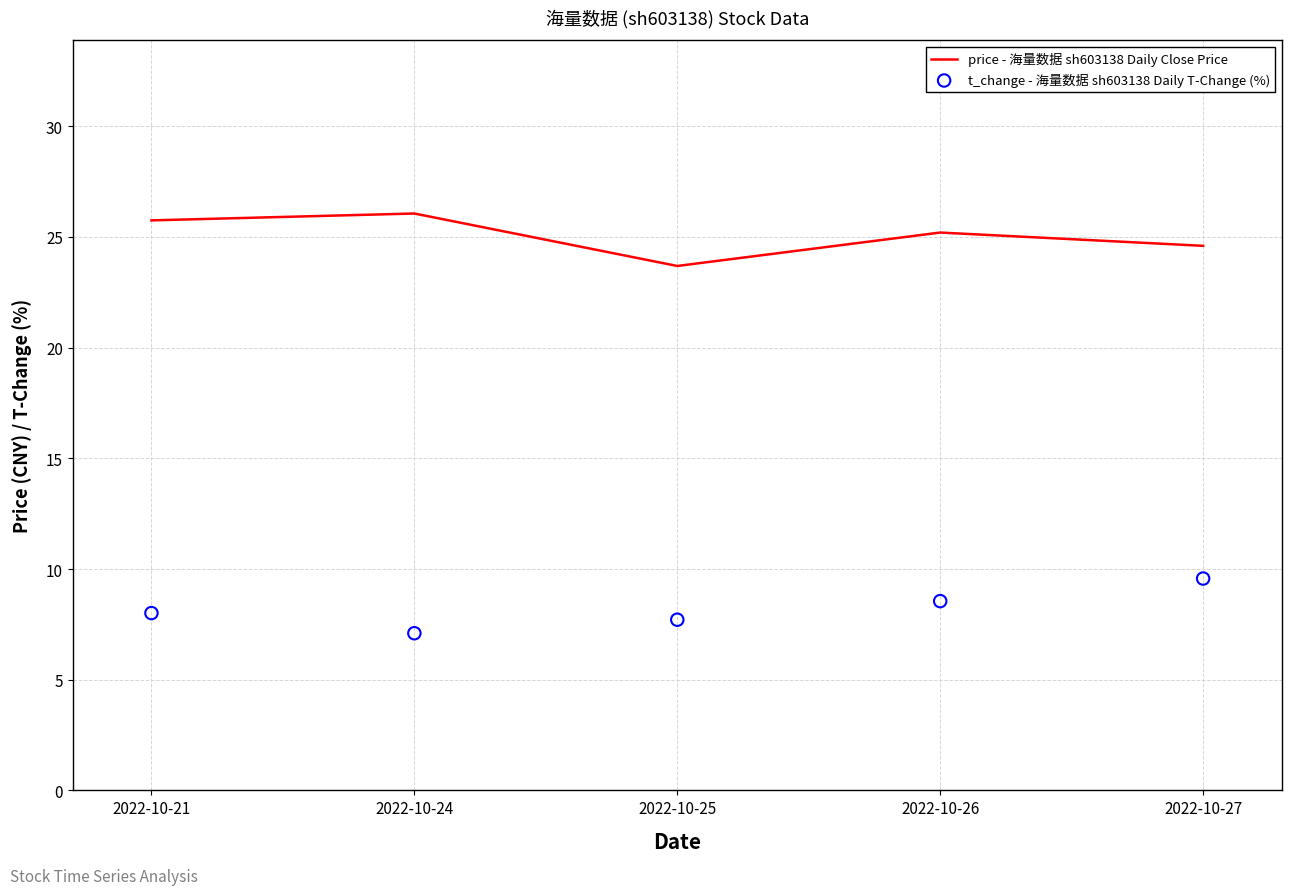

What is the total value across all series at 2022-10-27?

34.2